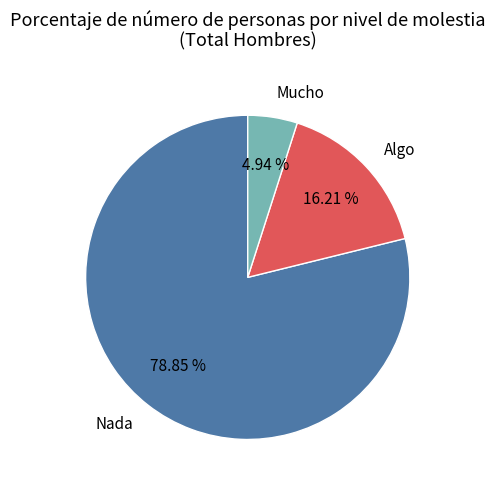

What is the total percentage of Nada and Algo?

95.1%